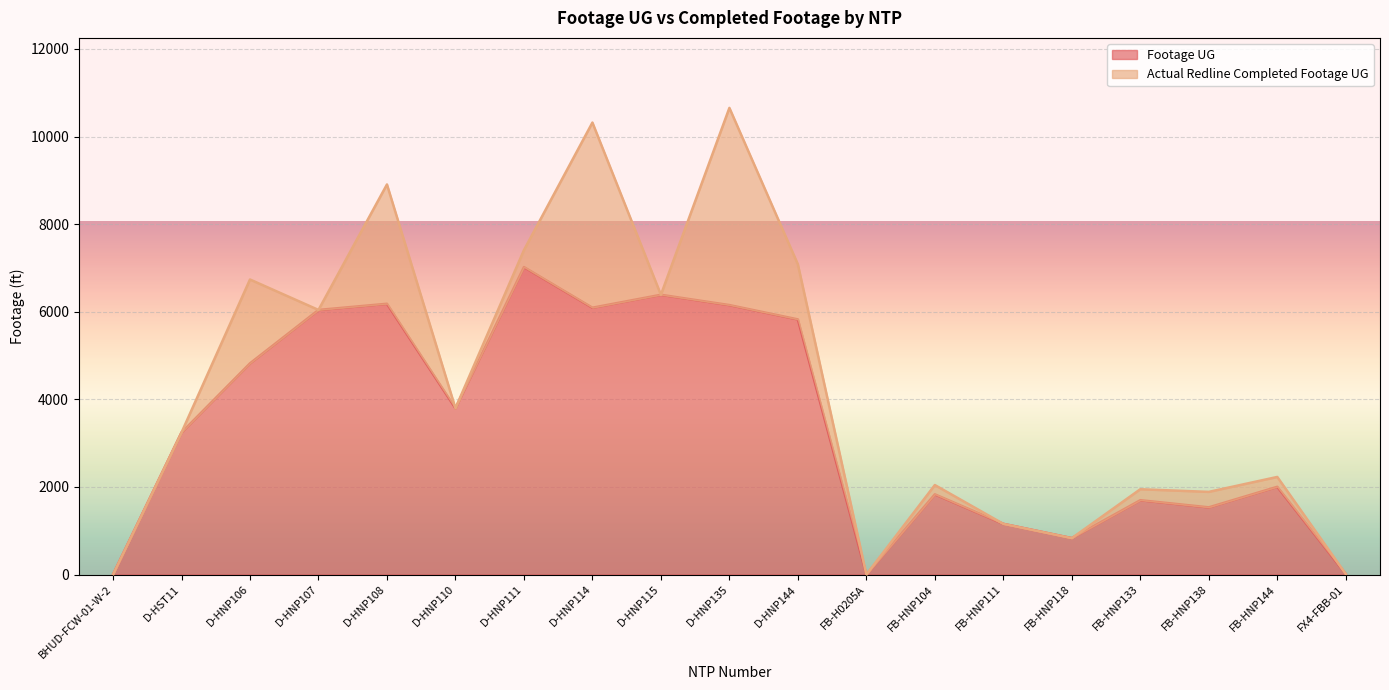

Reading left to right, what are all the values shown in this chart?

0	3242	4822	6041	6182	3796	7020	6092	6387	6152	5825	0	1831	1157	831	1697	1534	2003	11